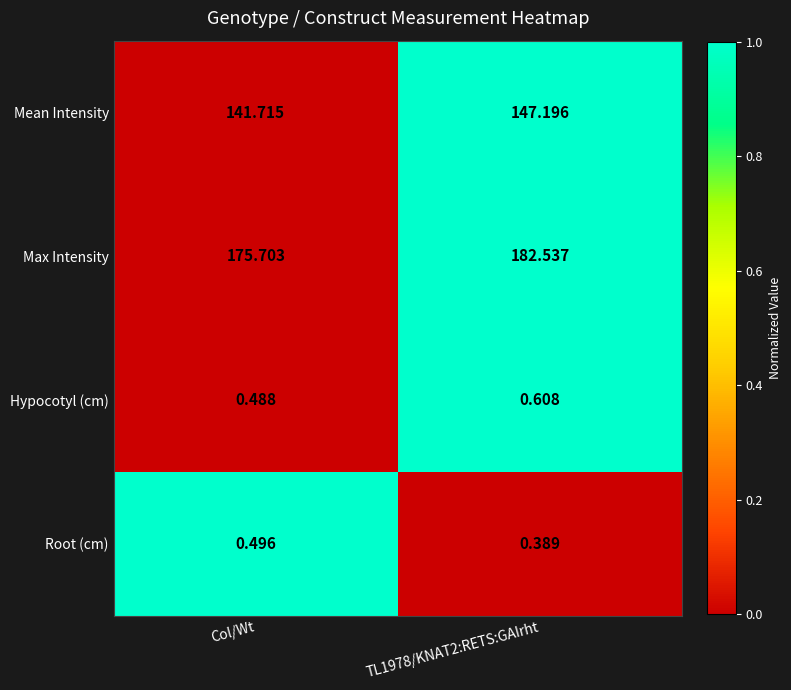

Between Col/Wt and TL1978/KNAT2:RETS:GAIrht, which series saw the biggest shift?

Max Intensity